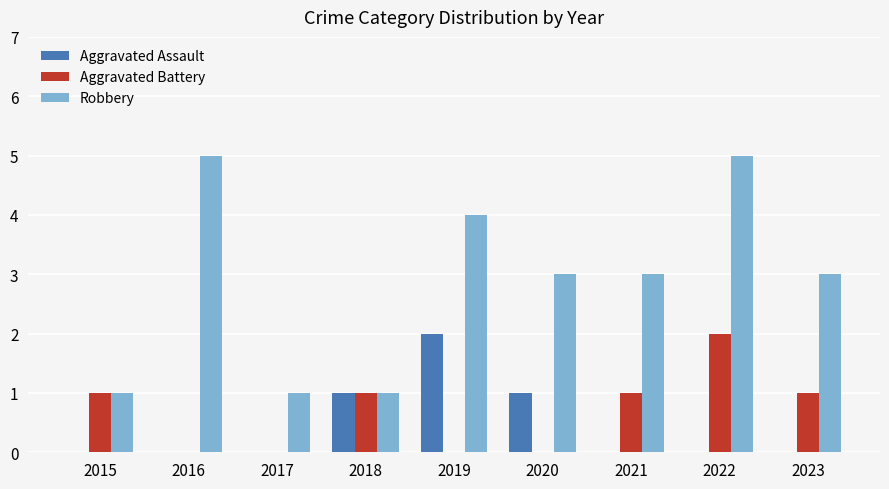

What is the sum of all Robbery values?

26